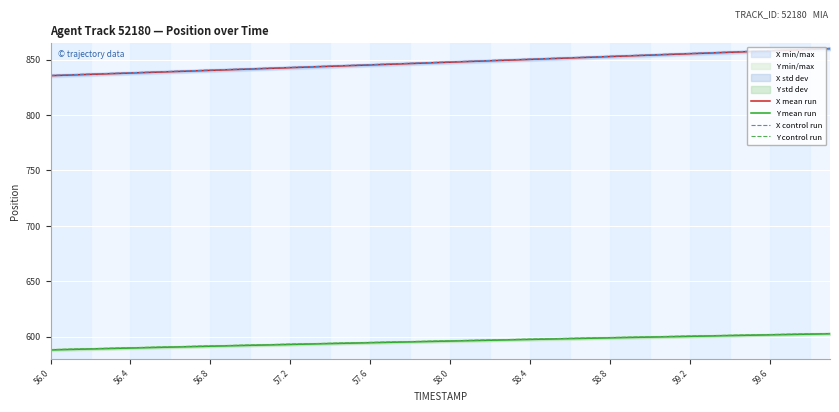

Reading left to right, what are all the values shown in this chart?

X mean run: 835.5	836.1	836.6	837.2	837.8	838.4	839.0	839.6	840.2	840.9	841.5	842.1	842.7	843.3	843.9	844.5	845.2	845.8	846.4	847.0	847.6	848.3	848.9	849.5	850.2	850.8	851.4	852.1	852.7	853.4	854.0	854.6	855.3	855.9	856.6	857.2	857.9	858.5	859.2	859.8
Y mean run: 587.9	588.4	588.8	589.2	589.6	590.0	590.5	590.9	591.3	591.7	592.1	592.5	592.9	593.3	593.7	594.0	594.4	594.8	595.2	595.6	595.9	596.3	596.7	597.0	597.4	597.8	598.1	598.5	598.8	599.2	599.5	599.9	600.2	600.5	600.9	601.2	601.5	601.9	602.2	602.5
X control run: 835.8	836.4	836.9	837.5	838.1	838.7	839.3	839.9	840.5	841.2	841.8	842.4	843.0	843.6	844.2	844.8	845.5	846.1	846.7	847.3	847.9	848.6	849.2	849.8	850.5	851.1	851.7	852.4	853.0	853.7	854.3	854.9	855.6	856.2	856.9	857.5	858.2	858.8	859.5	860.1
Y control run: 588.2	588.7	589.1	589.5	589.9	590.3	590.8	591.2	591.6	592.0	592.4	592.8	593.2	593.6	594.0	594.3	594.7	595.1	595.5	595.9	596.2	596.6	597.0	597.3	597.7	598.1	598.4	598.8	599.1	599.5	599.8	600.2	600.5	600.8	601.2	601.5	601.8	602.2	602.5	602.8